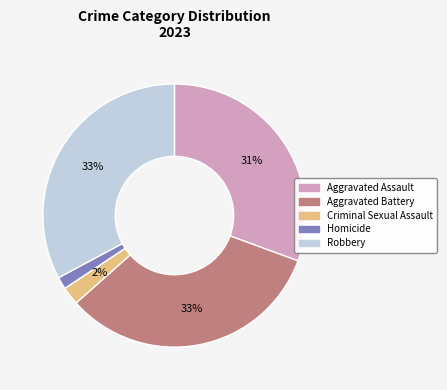

Does Robbery represent more than half of the total?

No